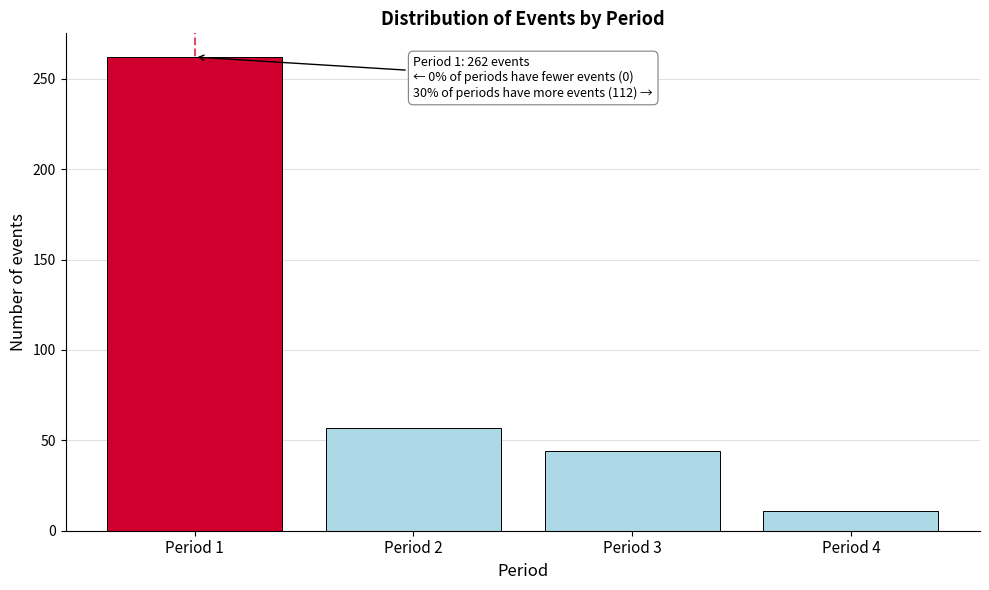

Reading left to right, extract all data points from this chart.

Period 1=262	Period 2=57	Period 3=44	Period 4=11